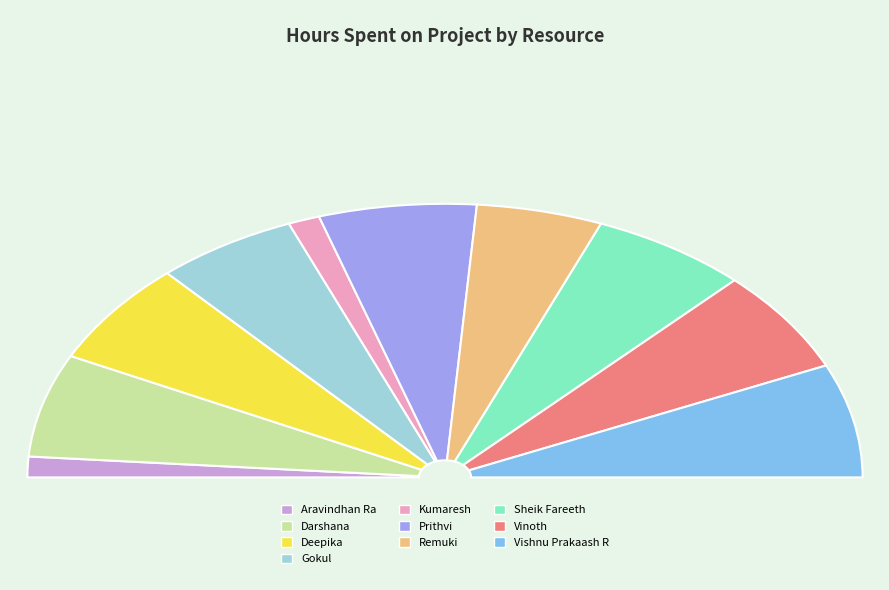

Is it true that Sheik Fareeth is 1% of the pie?

False